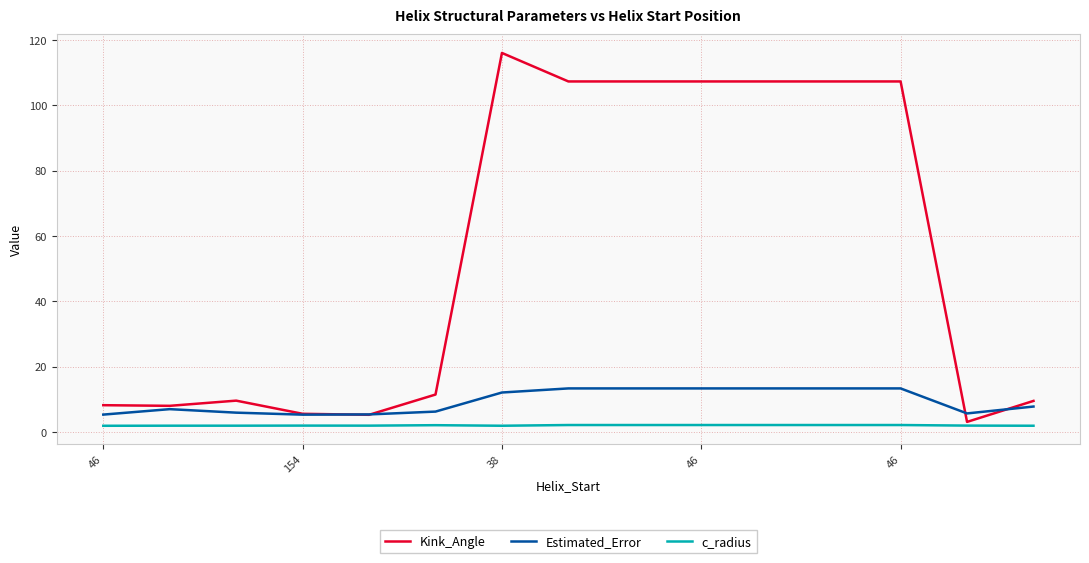

True or false: Estimated_Error and c_radius cross at least once.

False